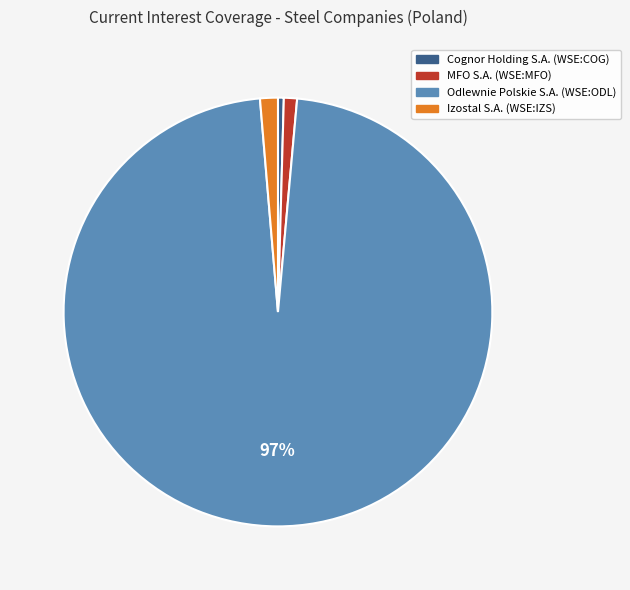

Between Cognor Holding S.A. (WSE:COG) and MFO S.A. (WSE:MFO), which is larger?

MFO S.A. (WSE:MFO)